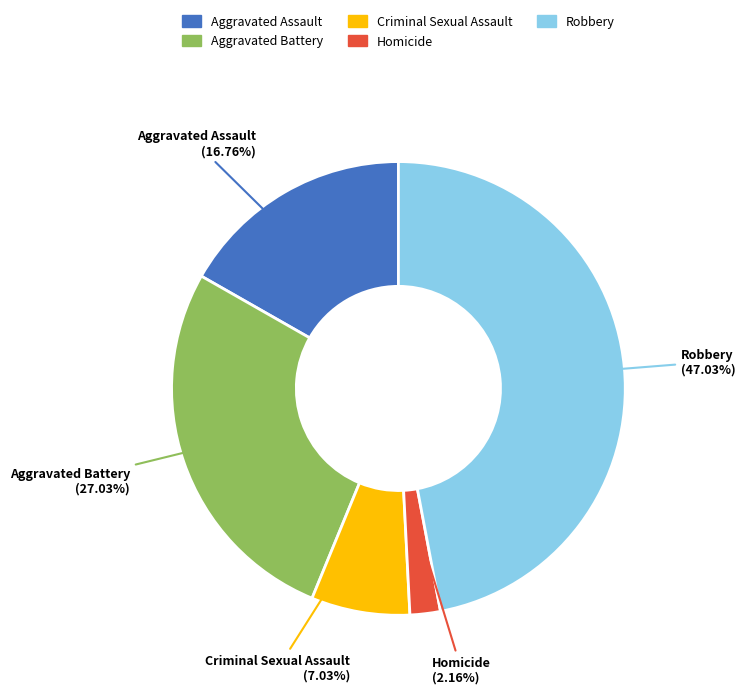

To the nearest percent, what is the difference between the Robbery and Aggravated Assault slice percentages?

30%